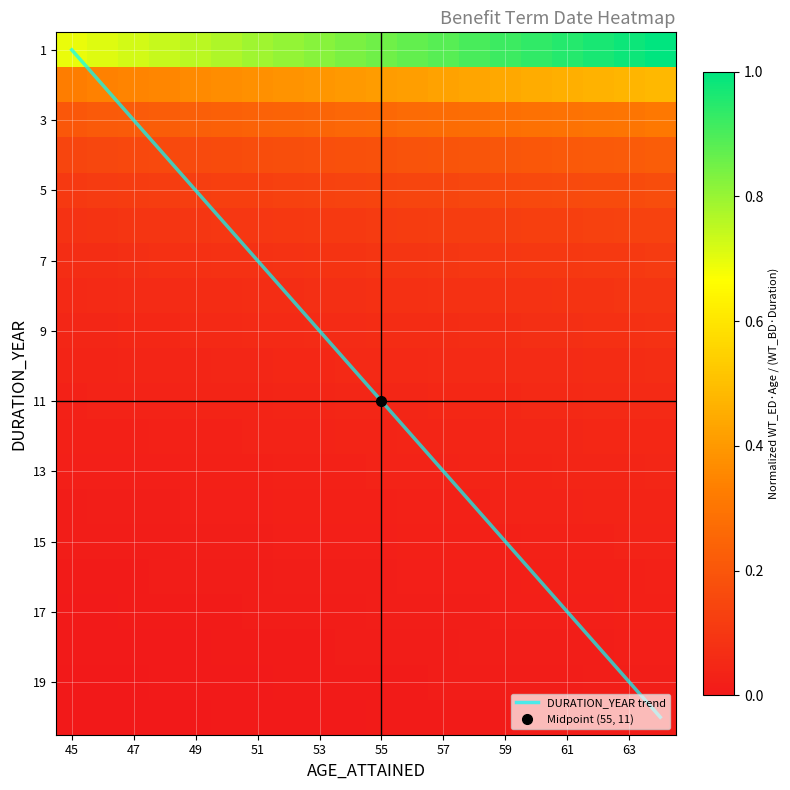

At how many categories does at least one series exceed 14?

6